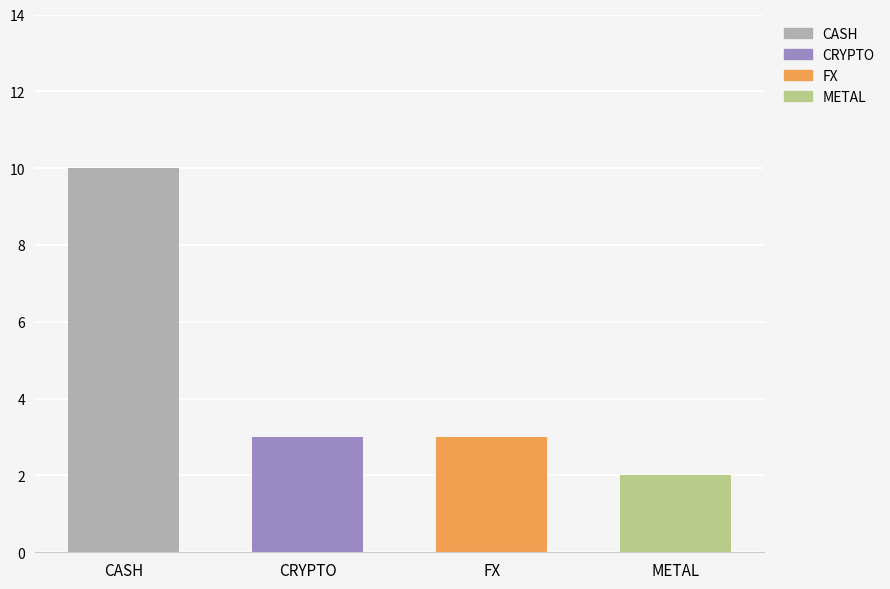

What position from the right is CASH?

4